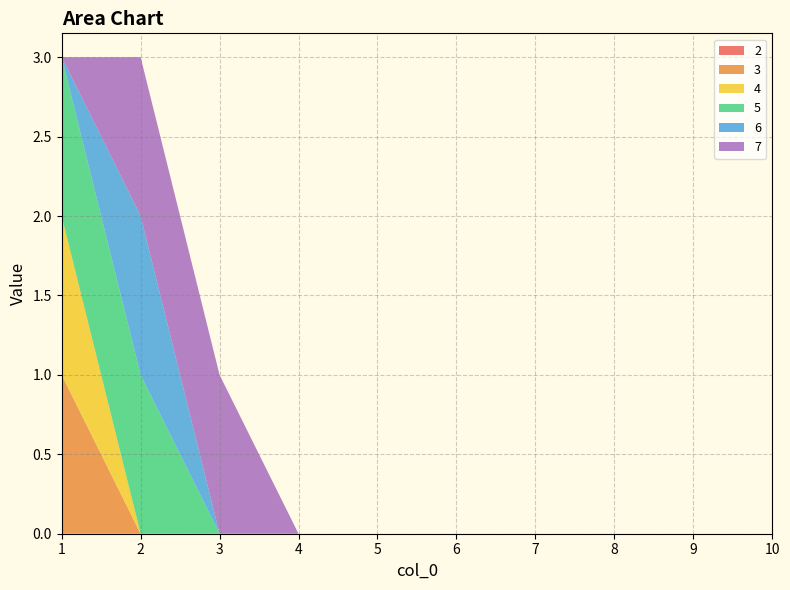

Reading right to left, transcribe all the data shown in this chart.

2: 10=0	9=0	8=0	7=0	6=0	5=0	4=0	3=0	2=0	1=0
3: 10=0	9=0	8=0	7=0	6=0	5=0	4=0	3=0	2=0	1=1
4: 10=0	9=0	8=0	7=0	6=0	5=0	4=0	3=0	2=0	1=1
5: 10=0	9=0	8=0	7=0	6=0	5=0	4=0	3=0	2=1	1=1
6: 10=0	9=0	8=0	7=0	6=0	5=0	4=0	3=0	2=1	1=0
7: 10=0	9=0	8=0	7=0	6=0	5=0	4=0	3=1	2=1	1=0